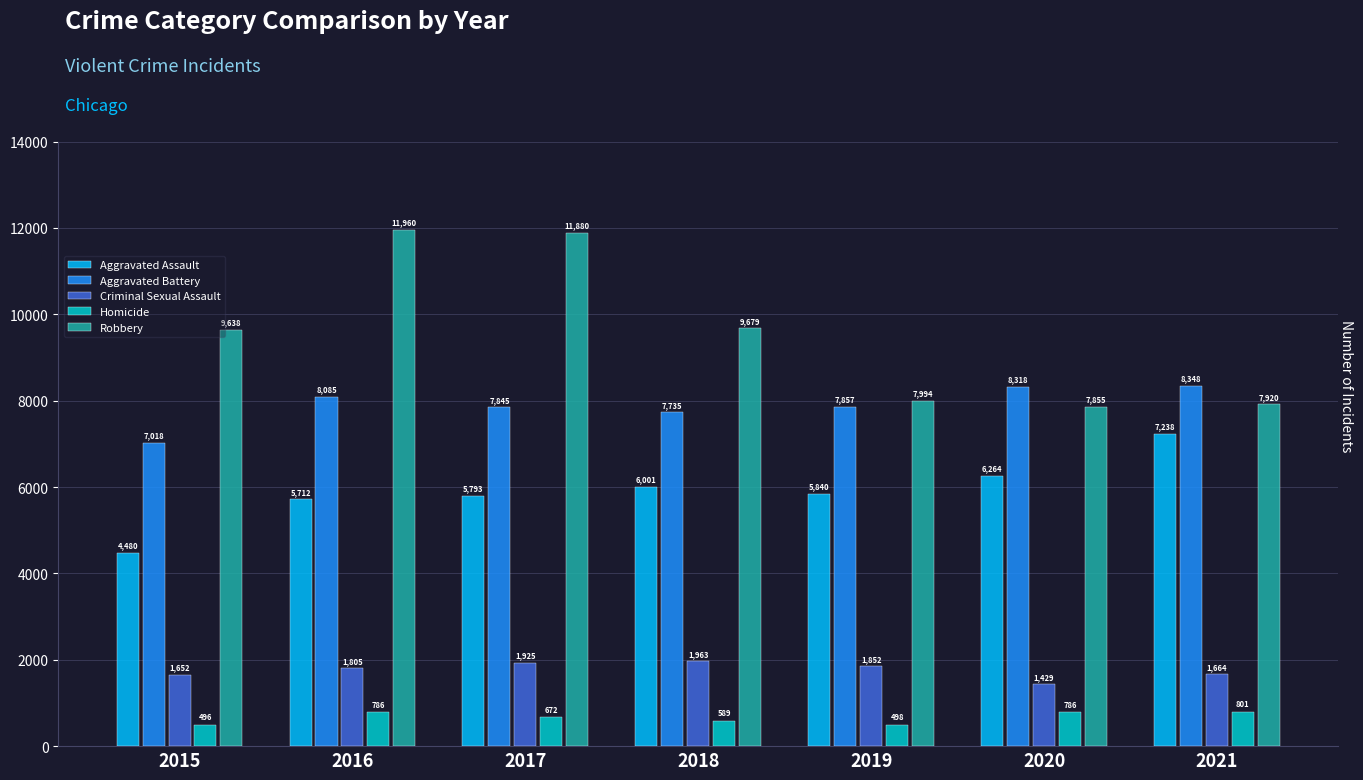

Reading left to right, transcribe all the data shown in this chart.

Aggravated Assault: 2015=4480	2016=5712	2017=5793	2018=6001	2019=5840	2020=6264	2021=7238
Aggravated Battery: 2015=7018	2016=8085	2017=7845	2018=7735	2019=7857	2020=8318	2021=8348
Criminal Sexual Assault: 2015=1652	2016=1805	2017=1925	2018=1963	2019=1852	2020=1429	2021=1664
Homicide: 2015=496	2016=786	2017=672	2018=589	2019=498	2020=786	2021=801
Robbery: 2015=9638	2016=11960	2017=11880	2018=9679	2019=7994	2020=7855	2021=7920